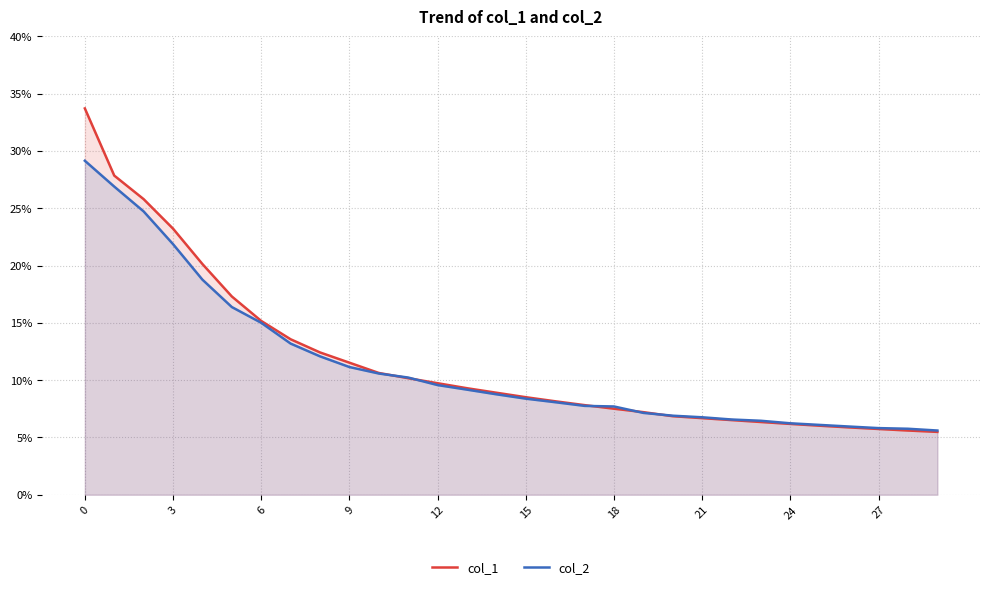

Where is col_1 nearest to the value 0?

29